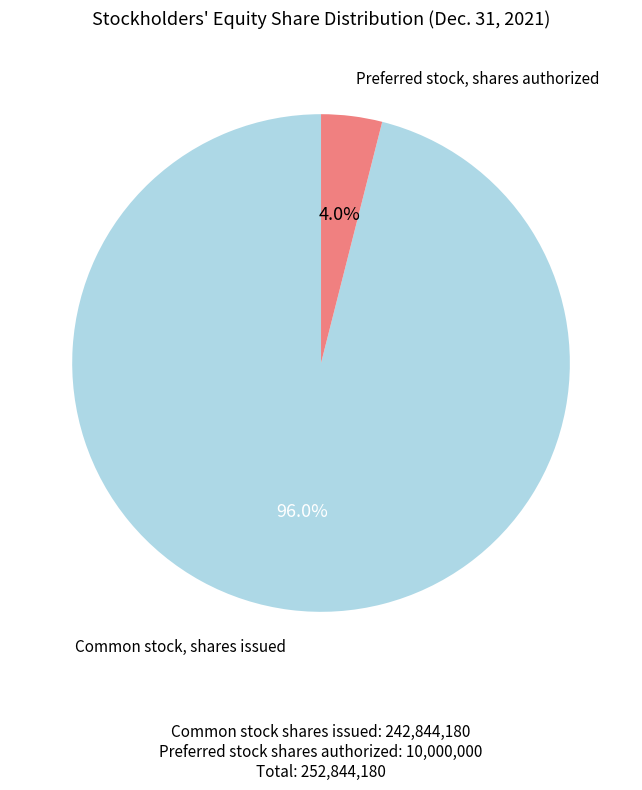

Which slice is the largest?

Common stock, shares issued